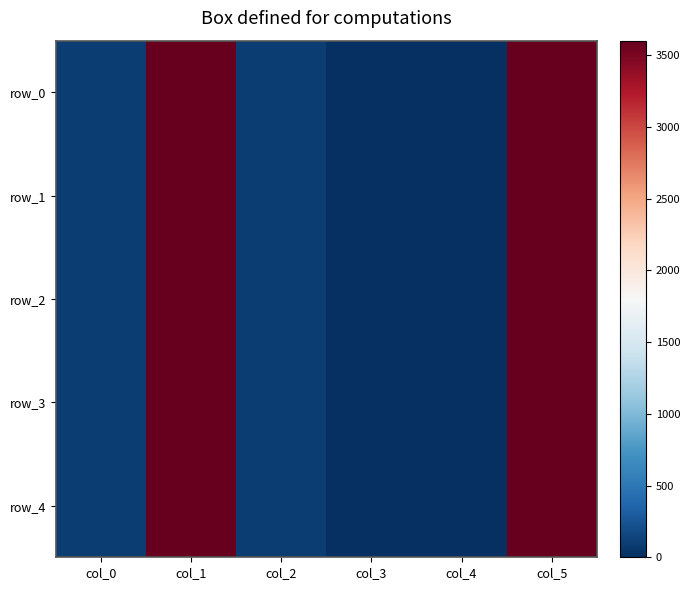

Which series has the largest range (max minus min)?

row_0